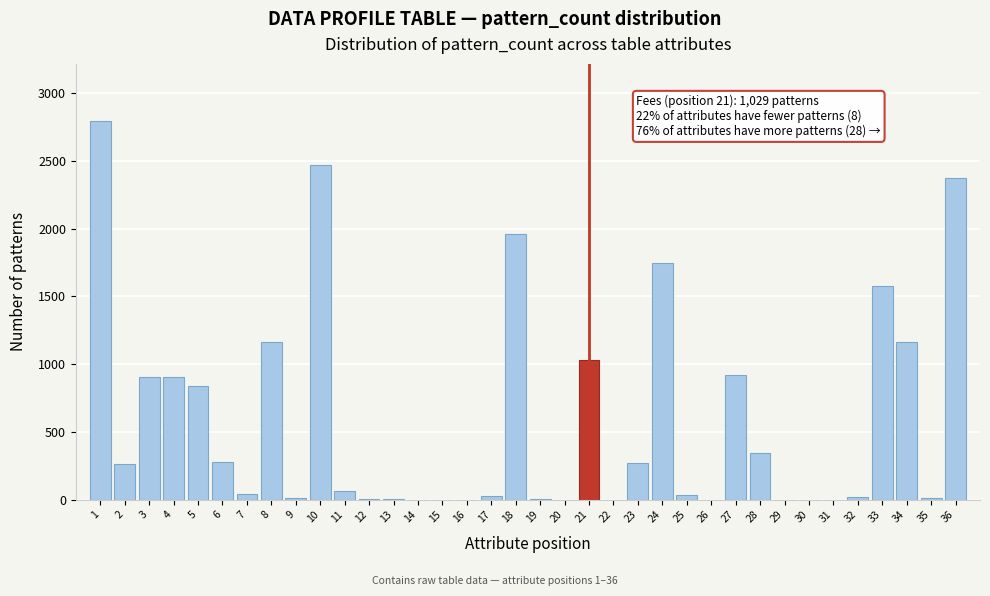

What is the maximum value shown in the chart?

2796